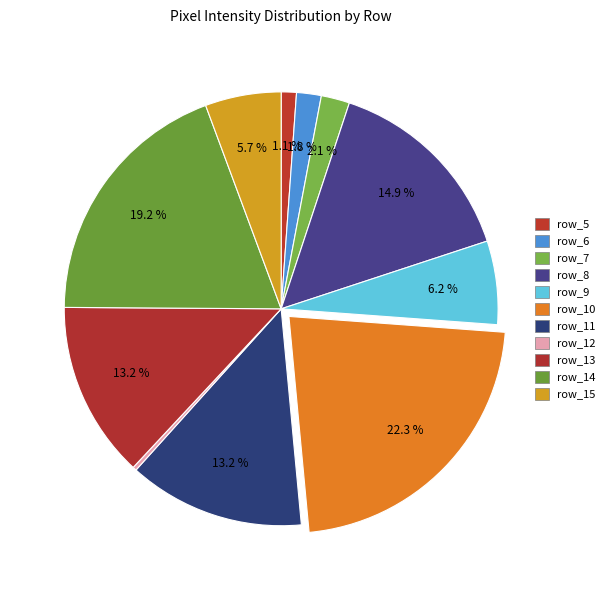

Which slice is the smallest?

row_12